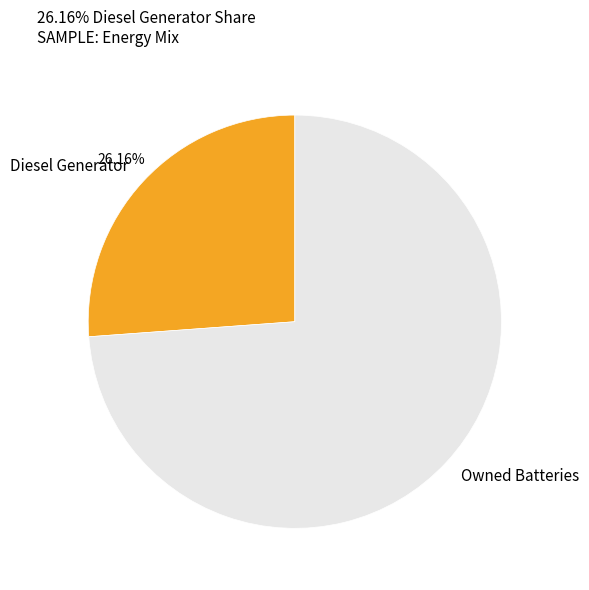

Does Owned Batteries represent more than half of the total?

Yes